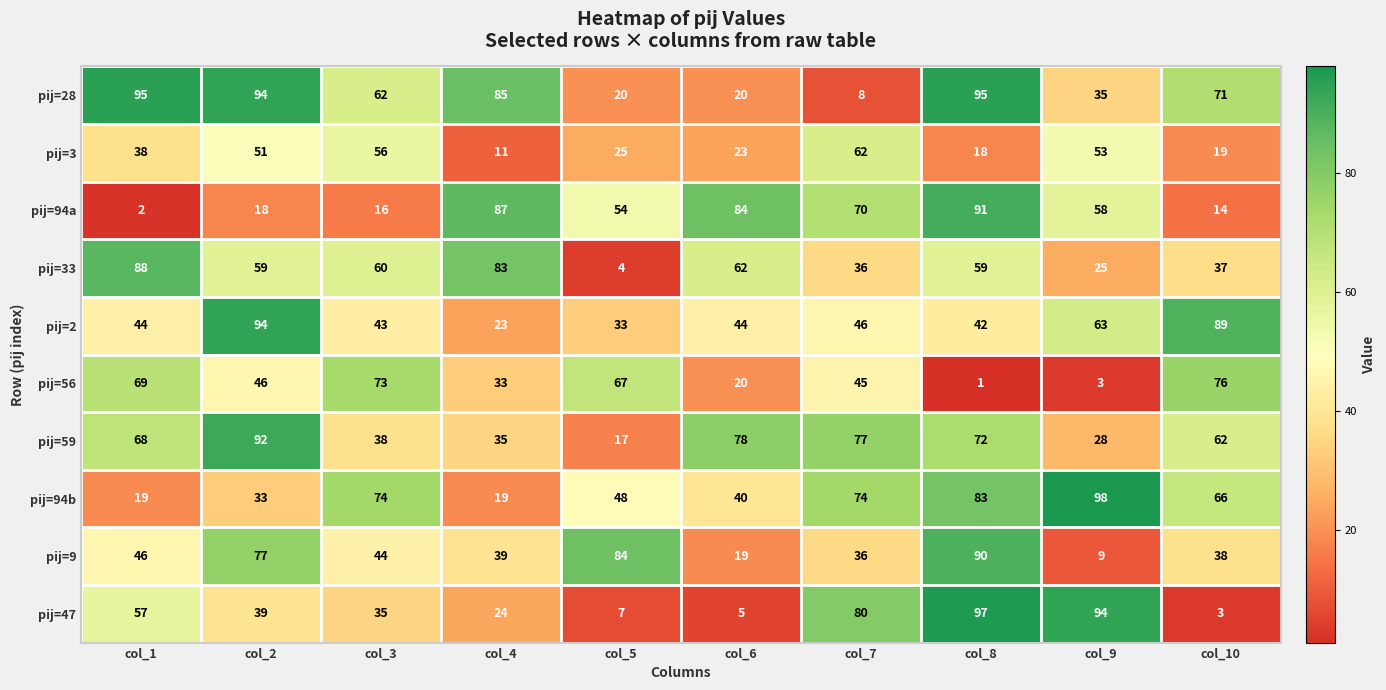

What is the greatest value displayed?

98